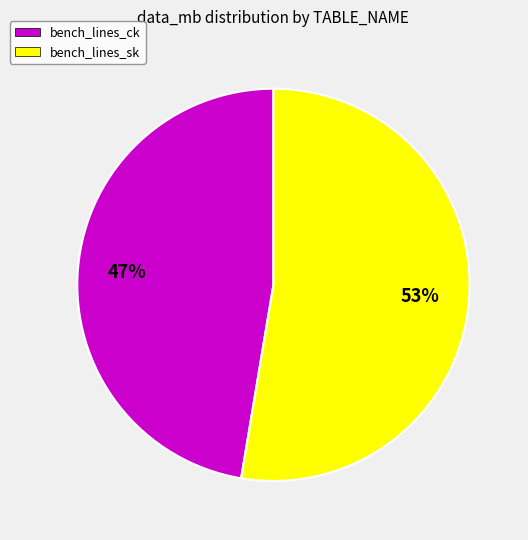

Is the sum of bench_lines_ck and bench_lines_sk greater than half?

Yes